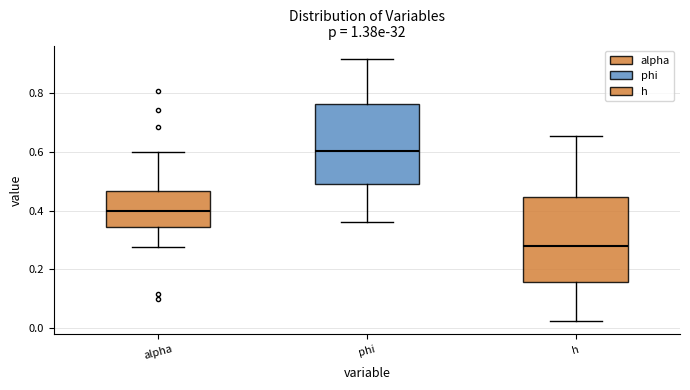

Reading left to right, transcribe this box plot: for each box, give where its median line is, the range the box spans, and where its two whiskers end, as read against the y-axis. The values are not printed on the chart, so give them approximately, as read against the axis.

alpha: median 0.40, box 0.34 to 0.46, whiskers 0.28 to 0.60
phi: median 0.60, box 0.48 to 0.76, whiskers 0.36 to 0.92
h: median 0.28, box 0.16 to 0.44, whiskers 0.02 to 0.66